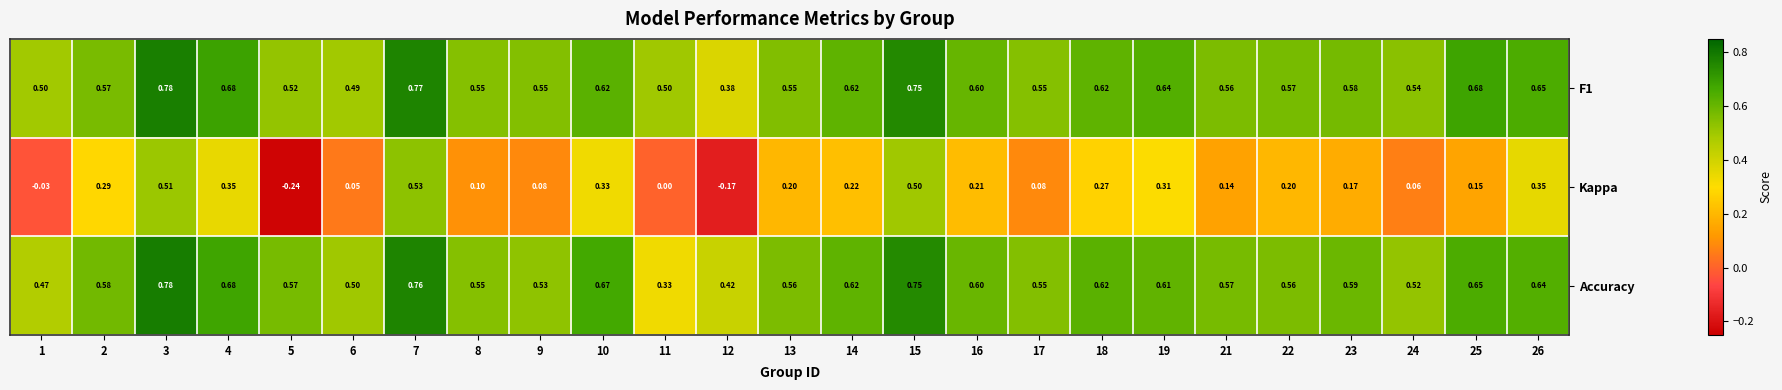

Is the value of F1 at 10 greater than the value of Accuracy at 26?

No